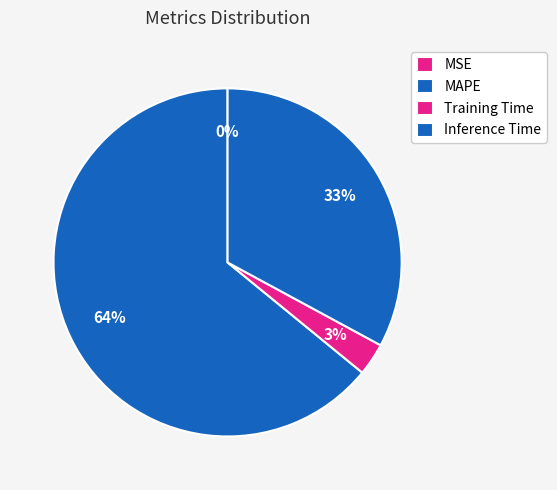

To the nearest percent, what is the average slice percentage?

25%